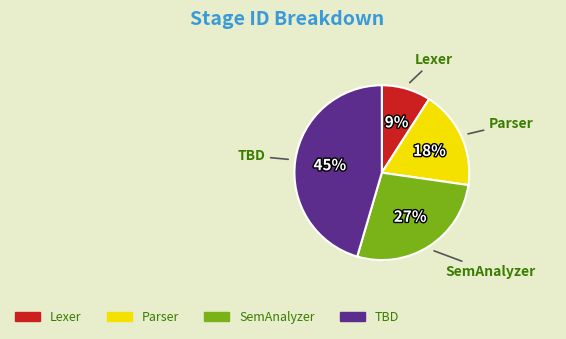

To the nearest percent, what is the difference between the SemAnalyzer and TBD slice percentages?

18%